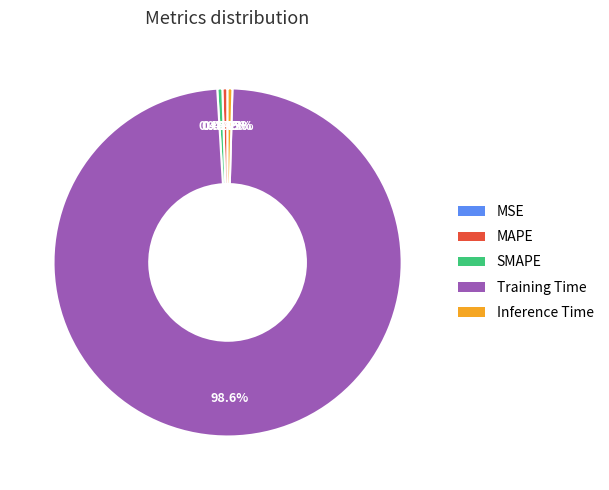

To the nearest percent, what is the combined percentage of MAPE and Inference Time?

1%